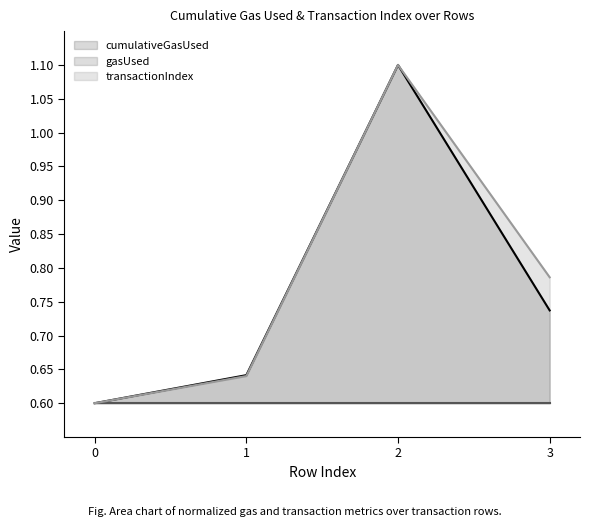

How many transactionIndex values are between 0 and 1?

3